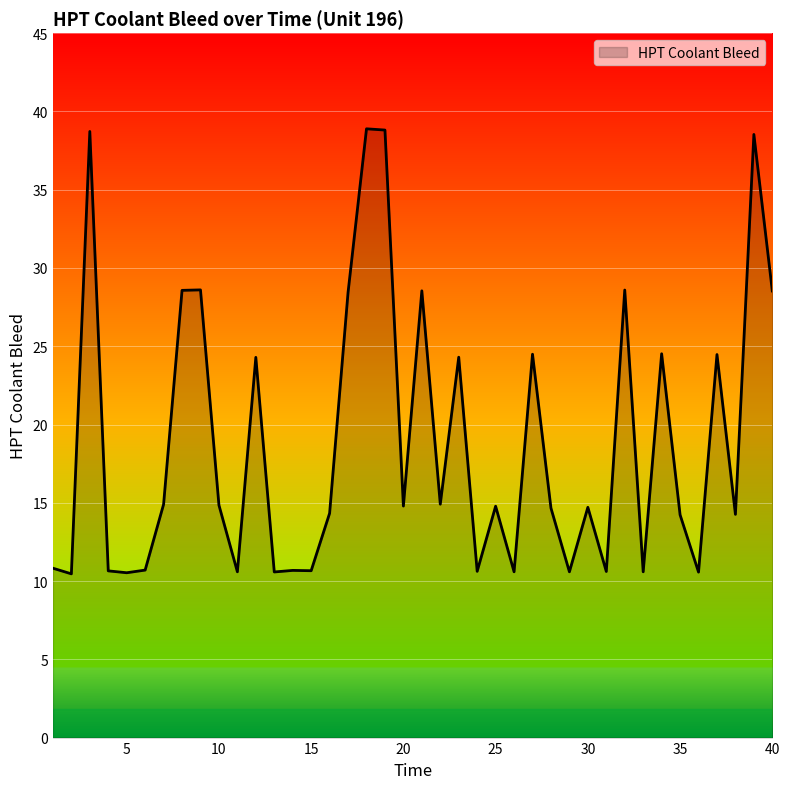

How many lines are shown in the chart?

1